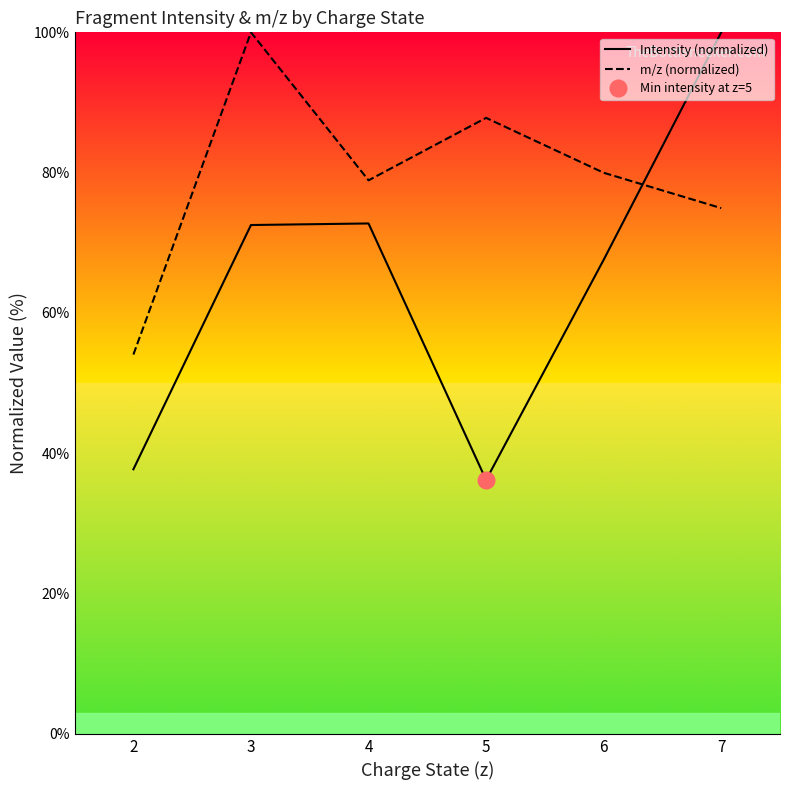

At which label does Intensity (normalized) reach its minimum?

5